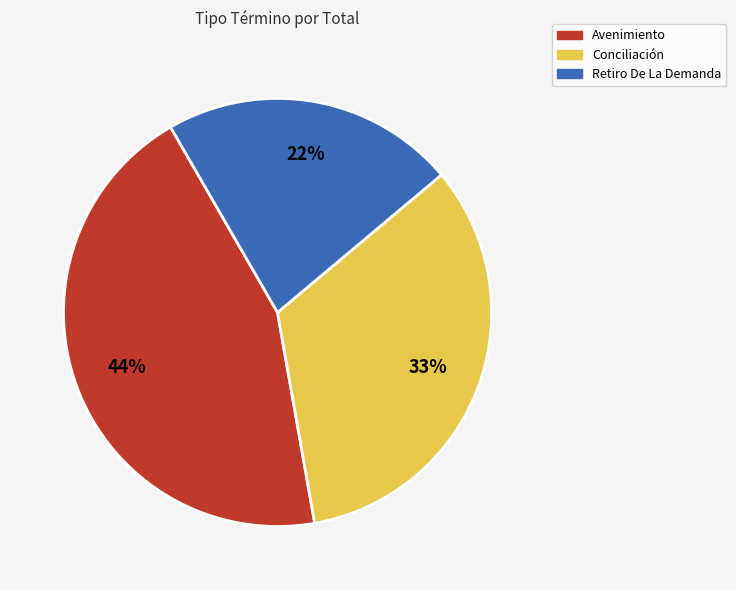

To the nearest percent, what portion does Retiro De La Demanda represent?

22%